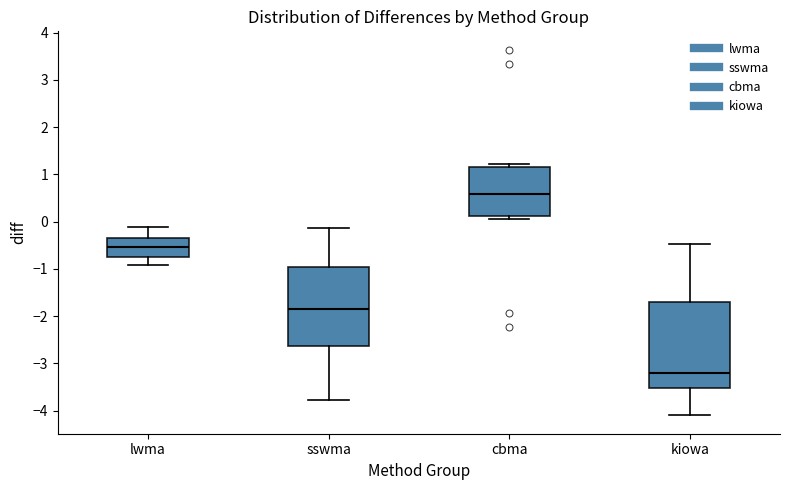

Which box is the tallest, from its lower edge to its upper edge?

kiowa